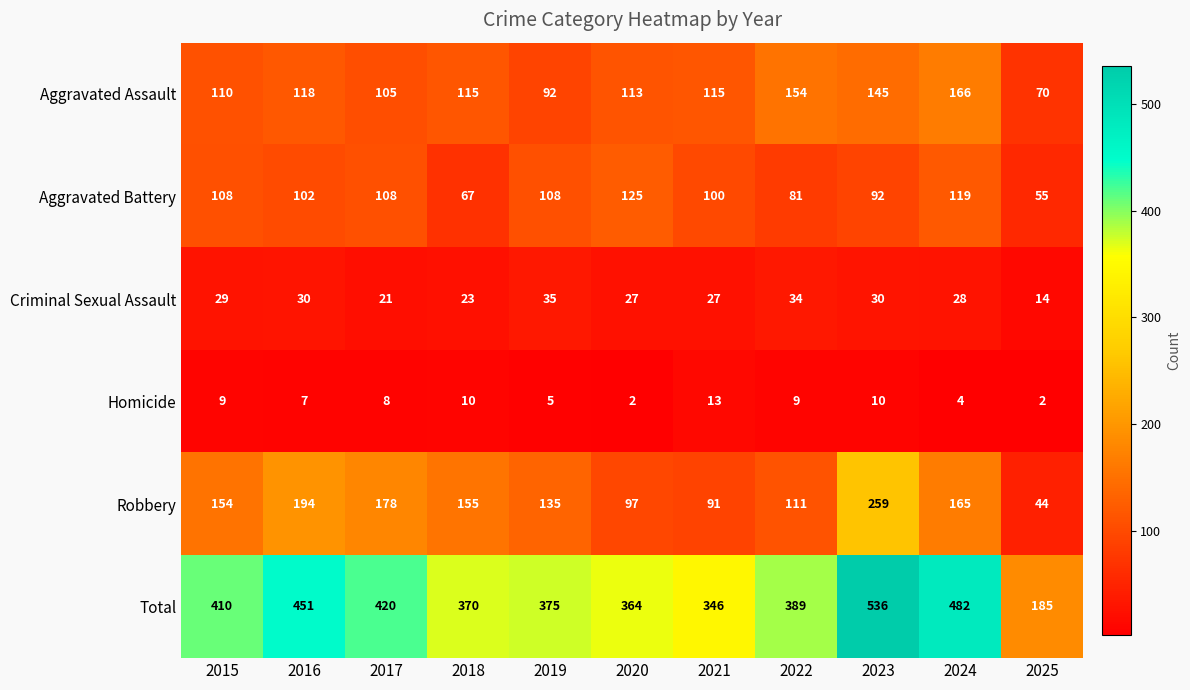

At which label is Homicide closest to 7?

2016